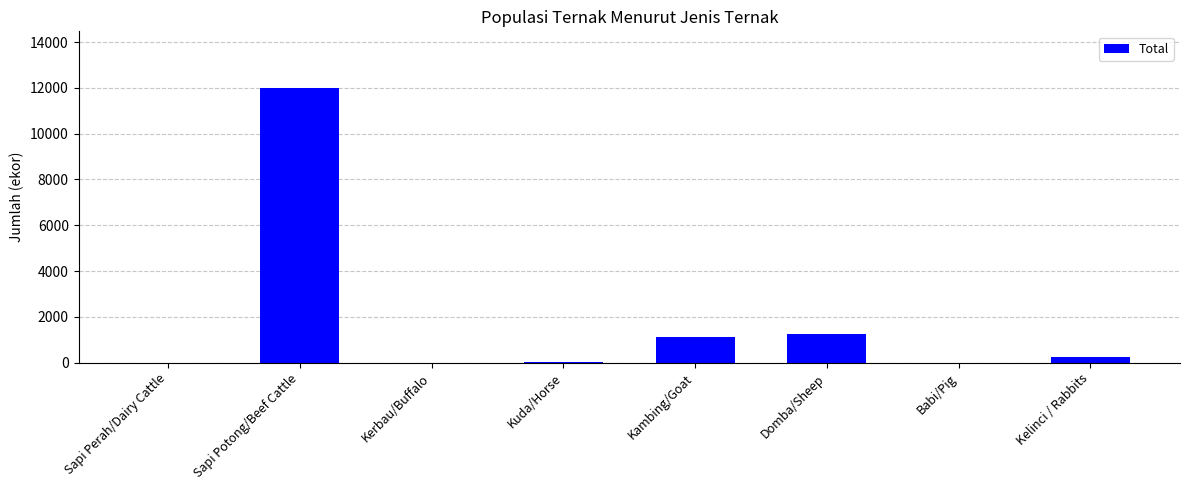

Are the bars horizontal?

No